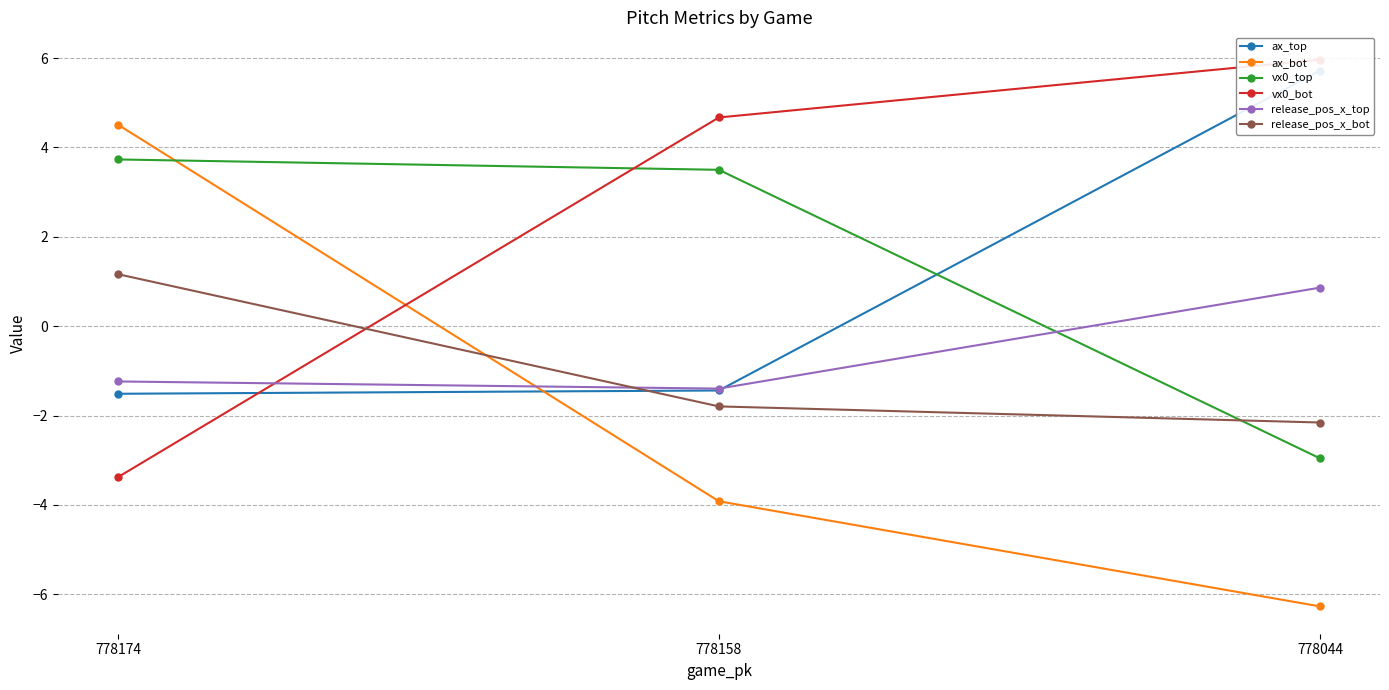

At how many categories does at least one series exceed -2?

3